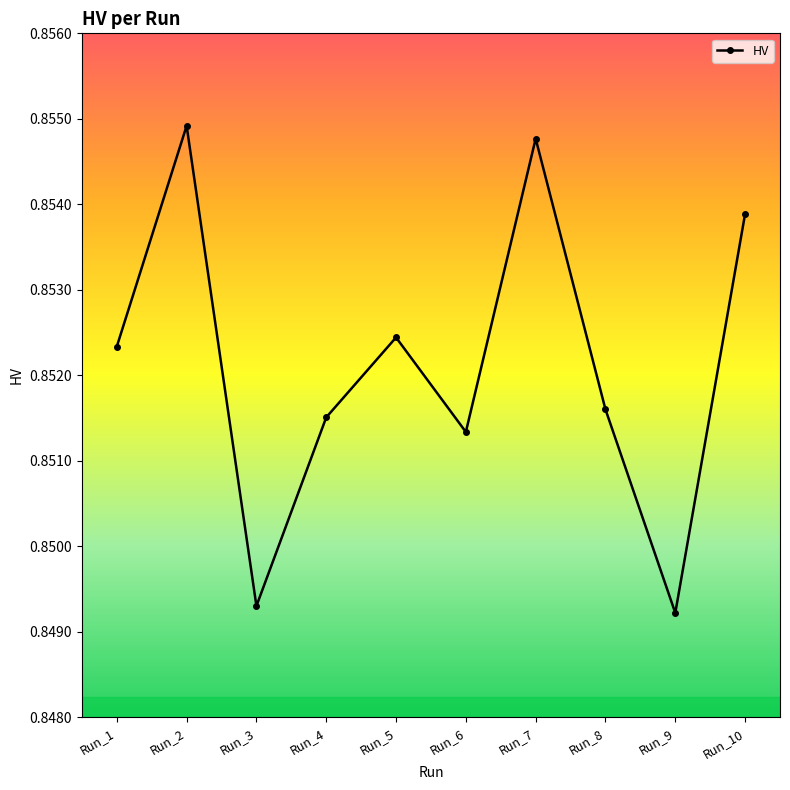

At which category does the chart reach its peak across all series?

Run_2